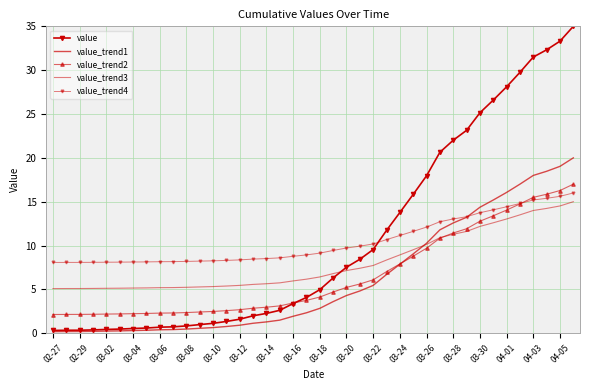

True or false: value_trend1 and value_trend4 intersect in this chart.

True